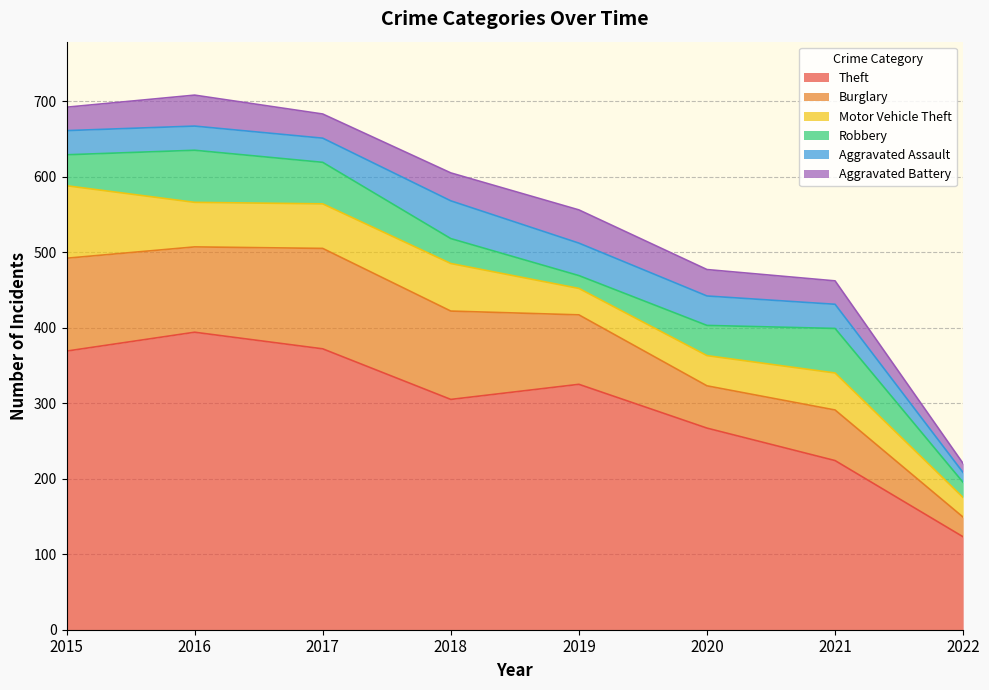

How many values in the Theft series exceed 325?

3